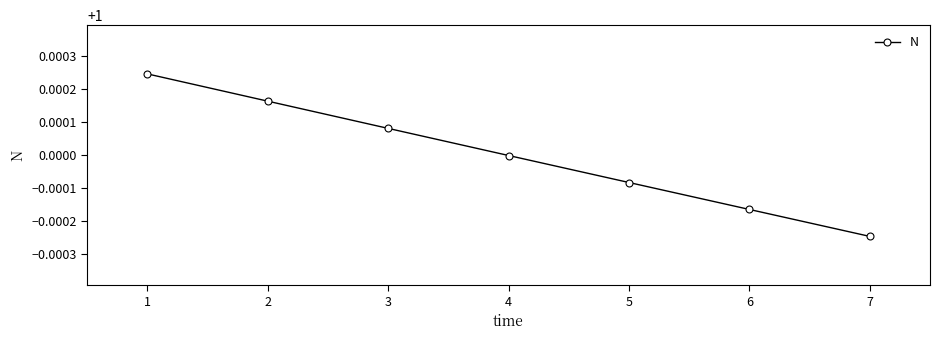

True or false: the data shows 0.7 at 6.

False